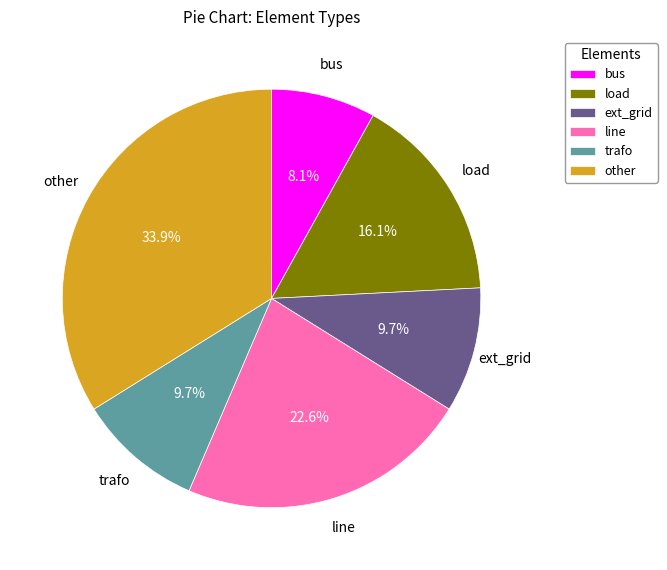

Is there any slice that represents more than half of the pie?

No